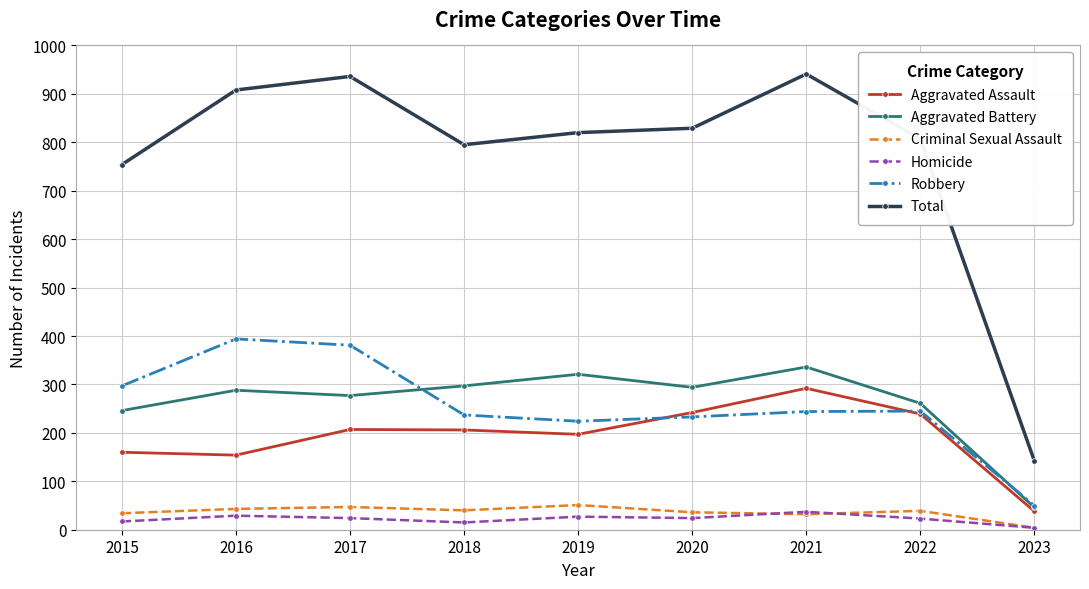

What is the value of the Total point at the 3rd from the left?

936